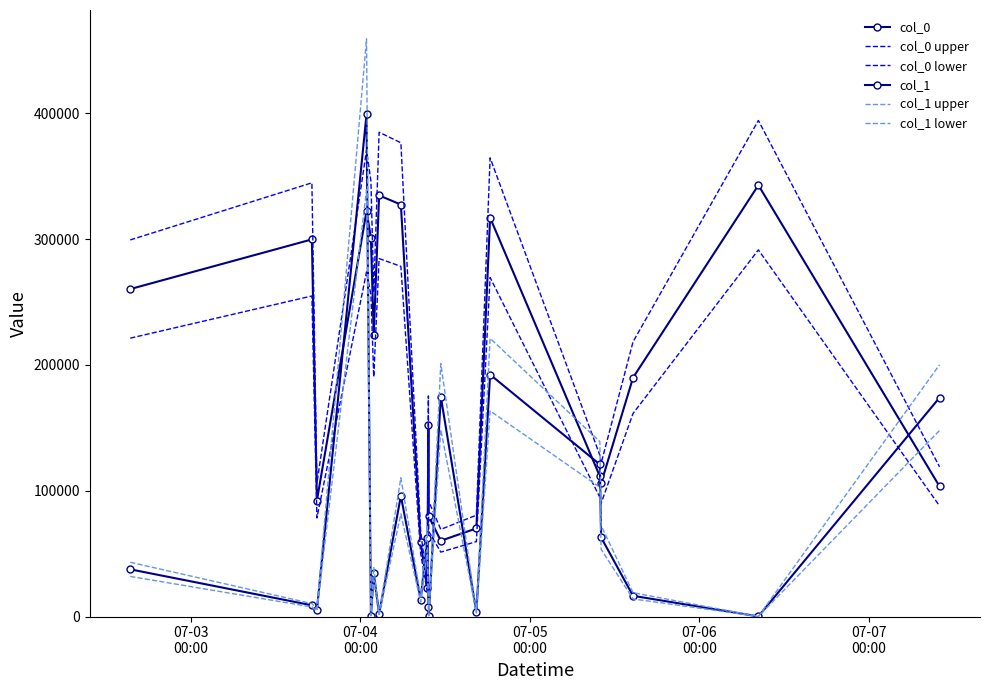

Which series has the largest total across all categories?

col_0 upper